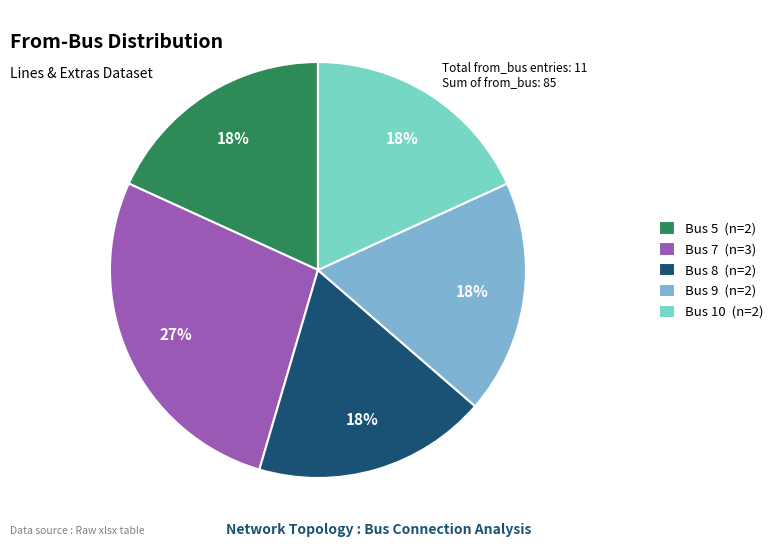

True or false: Bus 9 (n=2) accounts for 32% of the total.

False